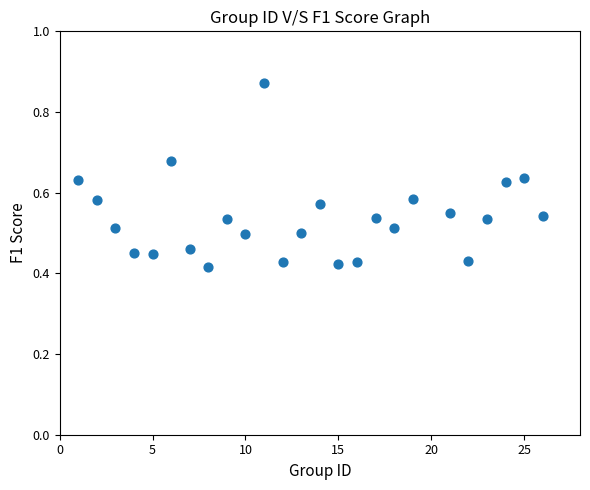

What is the range of X values (max minus min)?

25.0